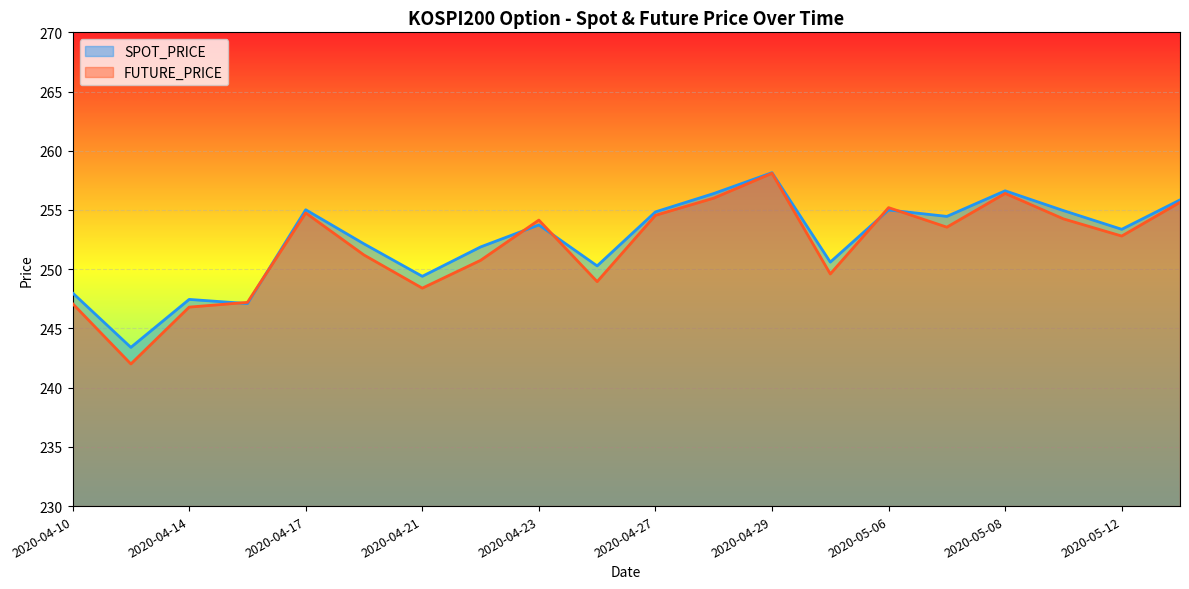

How many lines are shown in the chart?

2